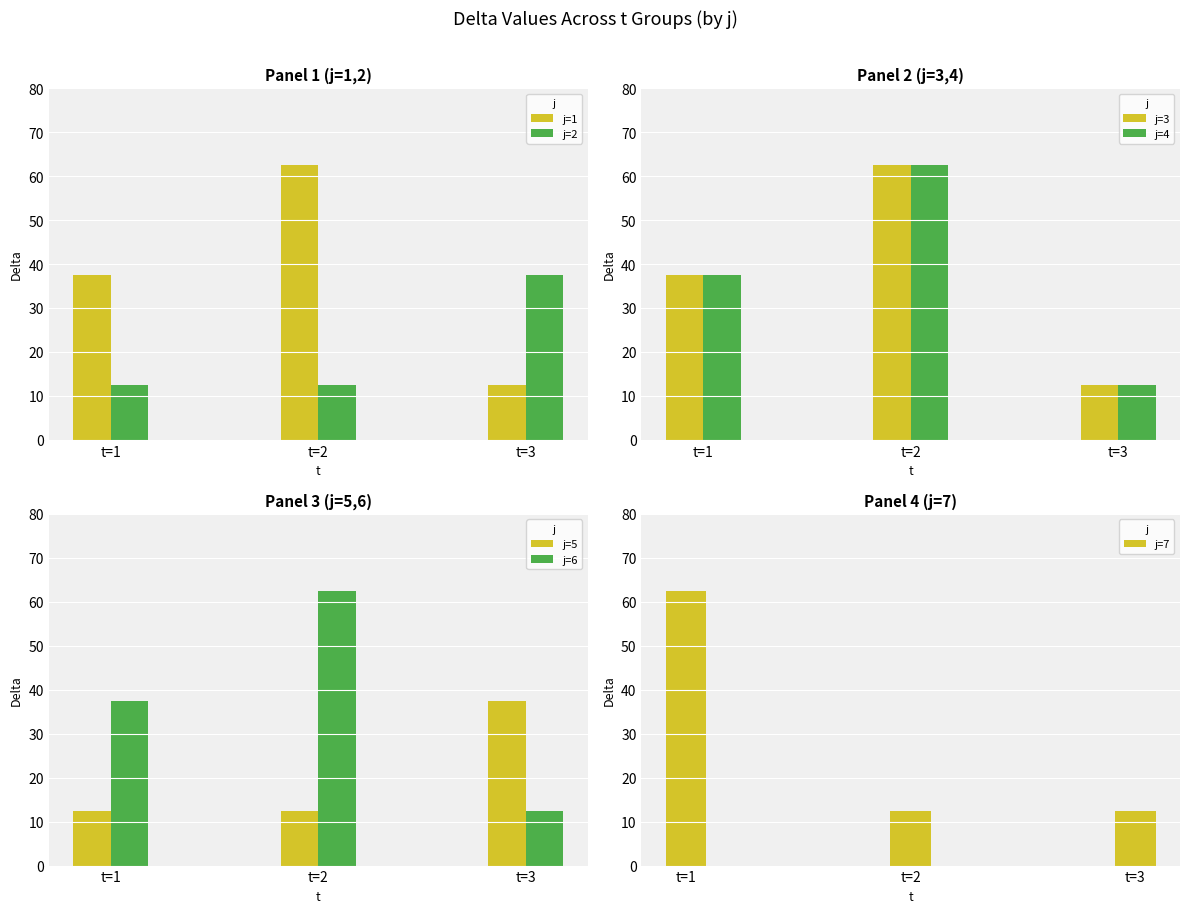

What is the total value across all series at t=2?

200.0